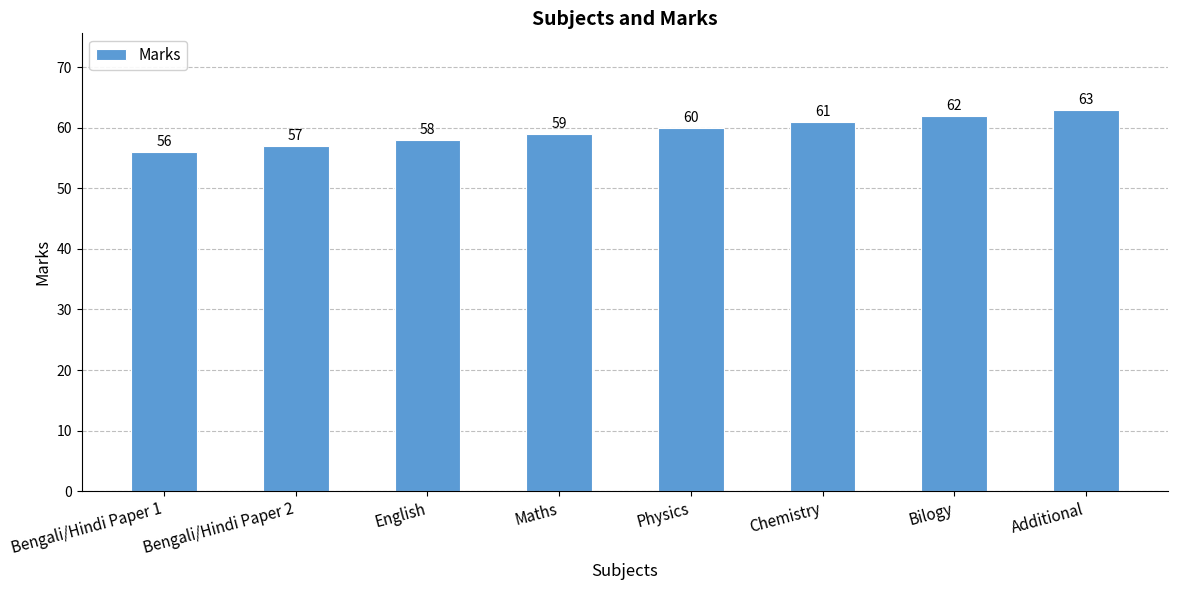

What is the change in value from Bengali/Hindi Paper 1 to English?

+2